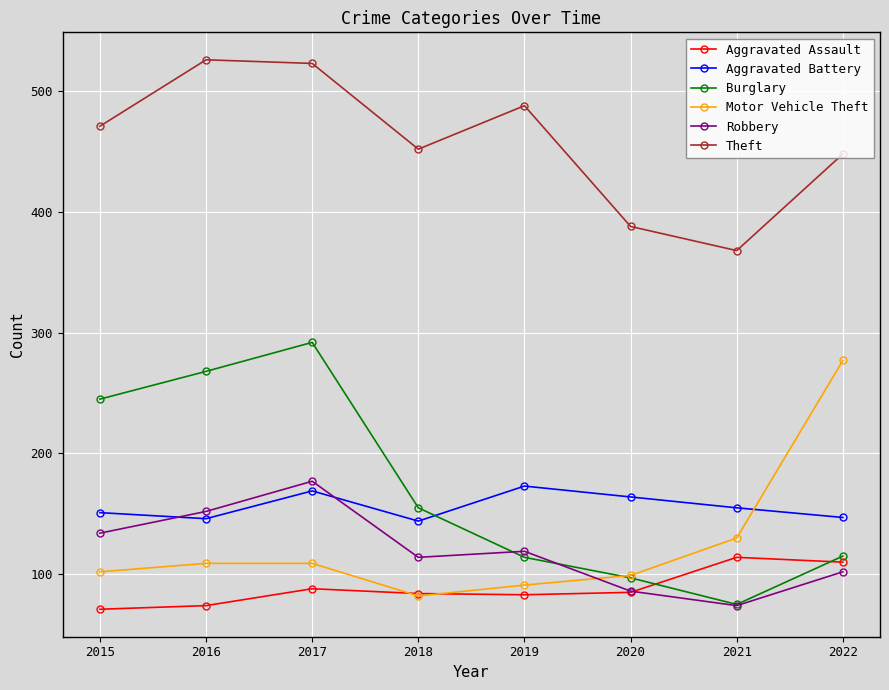

What is the difference between the highest and lowest values at 2021?

294